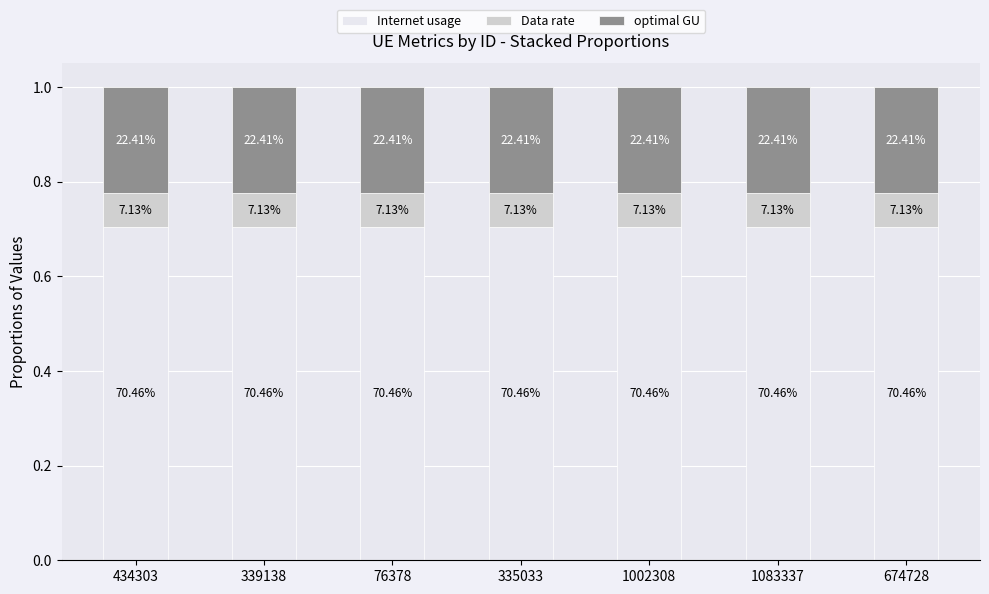

At how many categories does at least one series exceed 0?

7